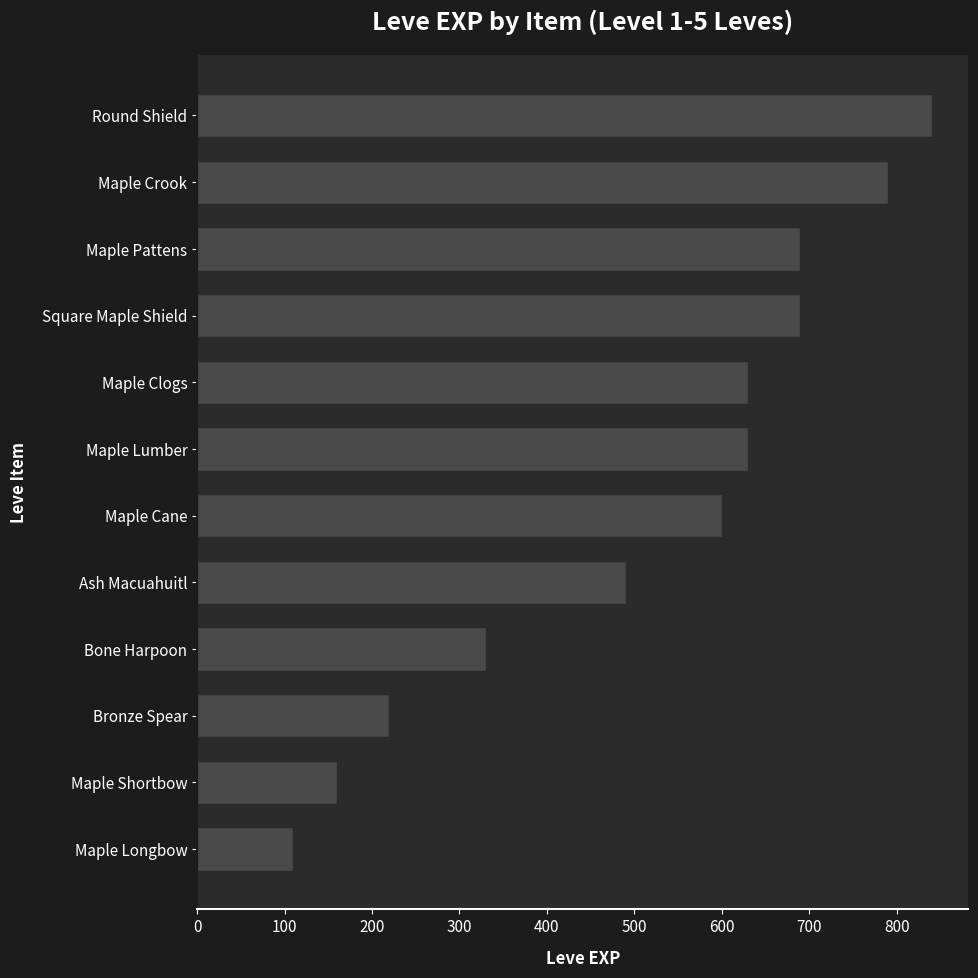

Between Maple Crook and Bone Harpoon, which is larger?

Maple Crook